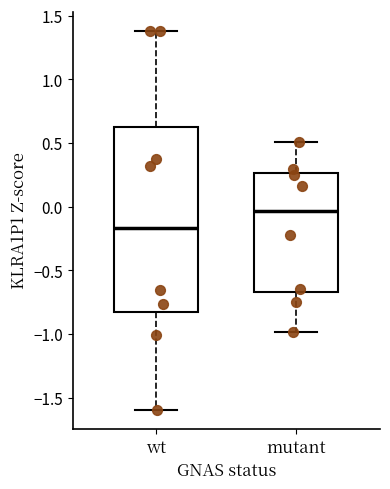

Reading left to right, read every box against the y-axis: the position of its median line, the range the box covers, and the ends of its whiskers. The values are not printed on the chart, so give them approximately, as read against the axis.

wt: median -0.15, box -0.80 to 0.60, whiskers -1.60 to 1.40
mutant: median -0.05, box -0.65 to 0.25, whiskers -1.00 to 0.50